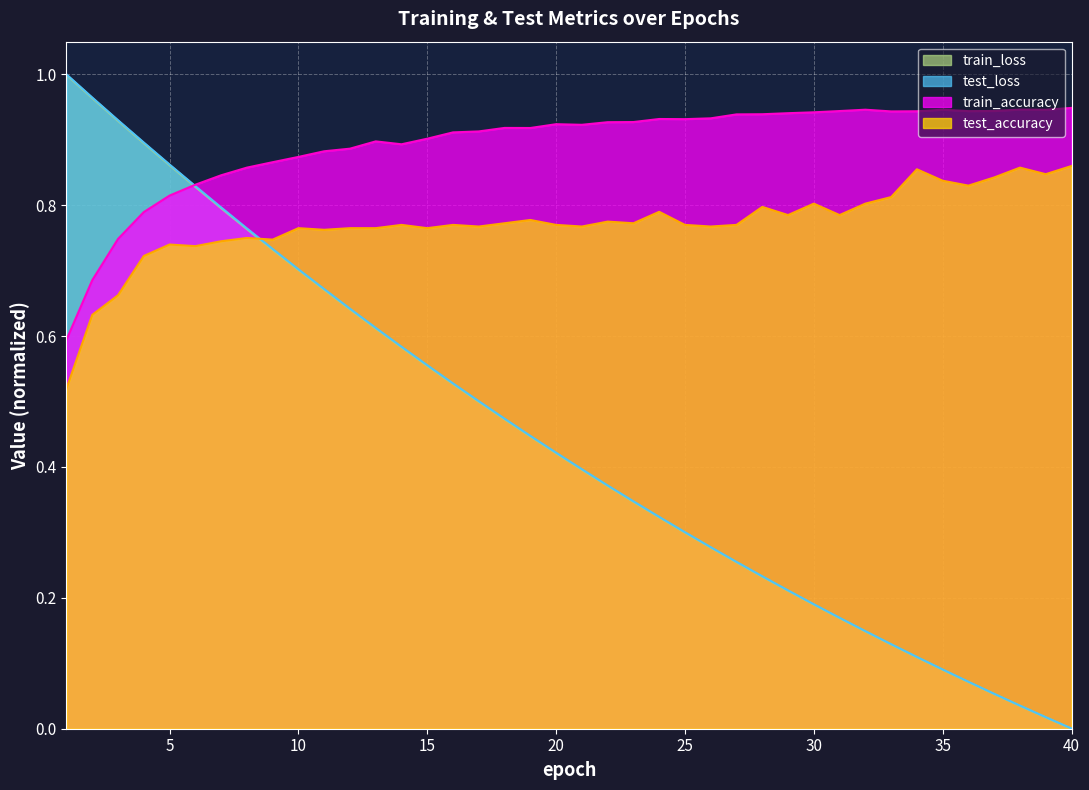

Does the chart display data point markers on the line(s)?

No